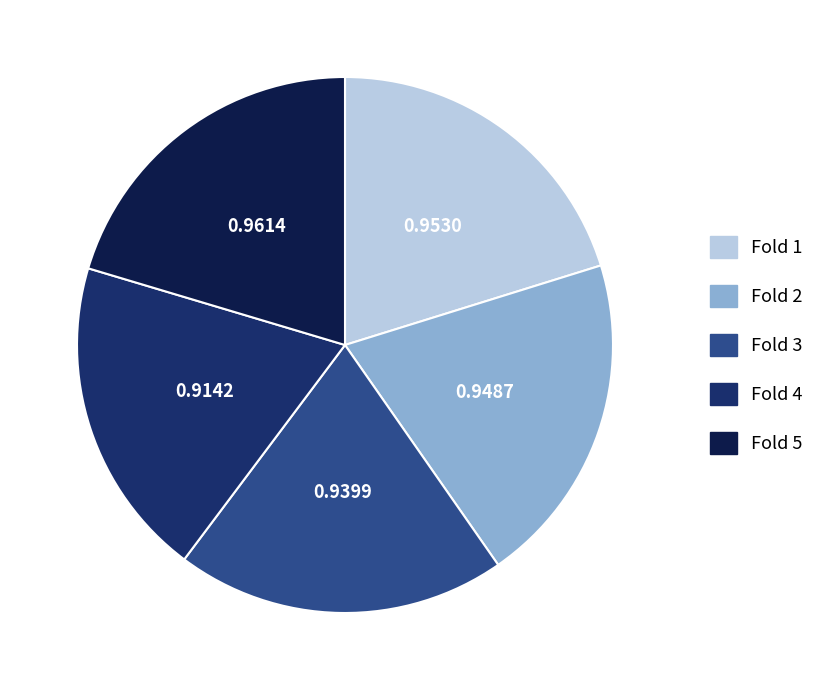

Which has a higher value, Fold 1 or Fold 4?

Fold 1